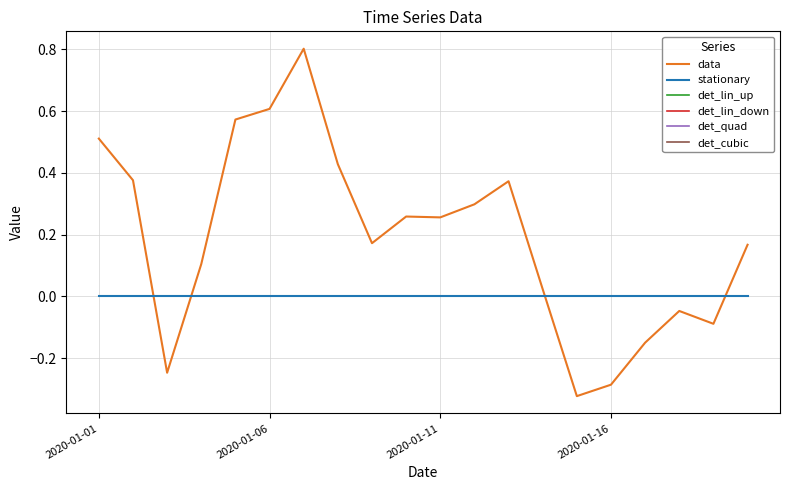

Does the chart have visible grid lines?

Yes